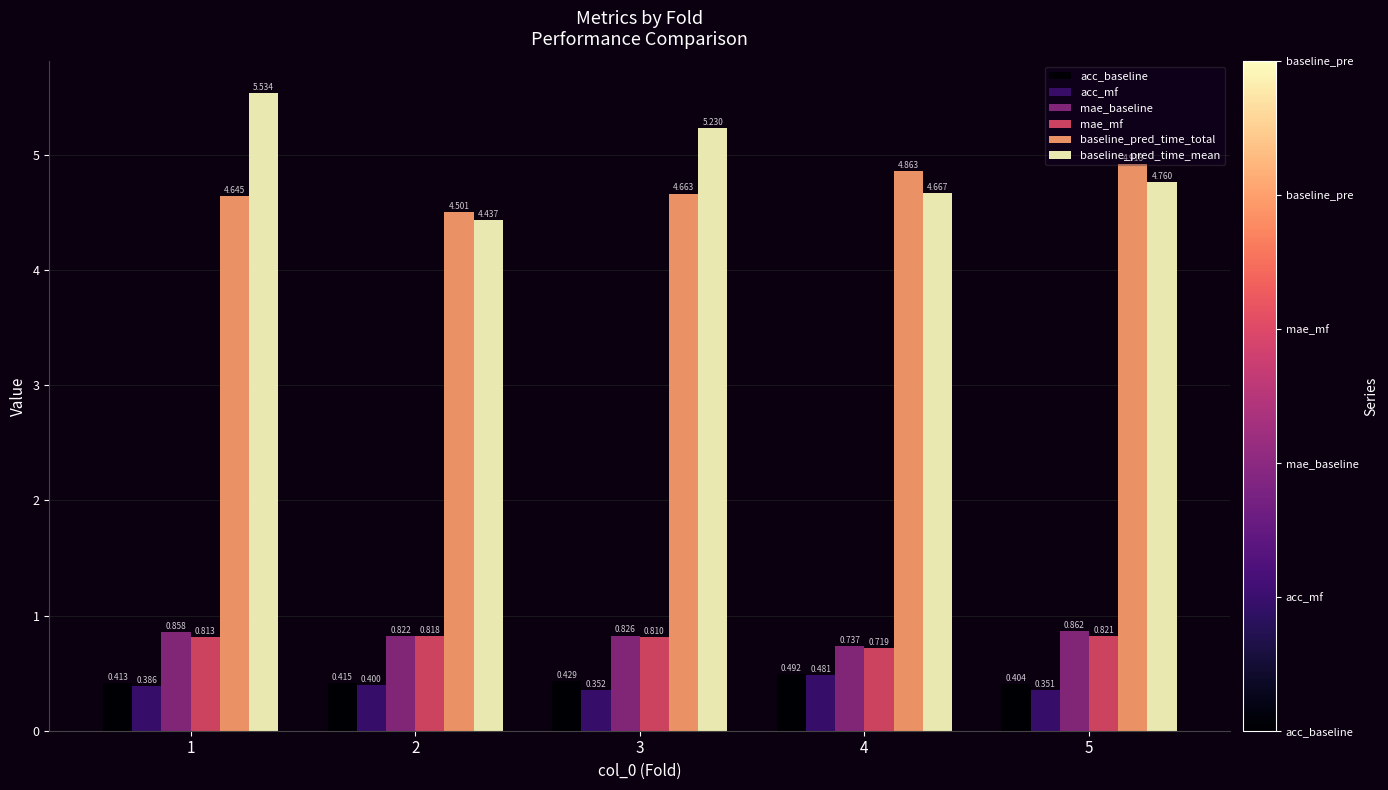

Which series has the largest range (max minus min)?

baseline_pred_time_mean